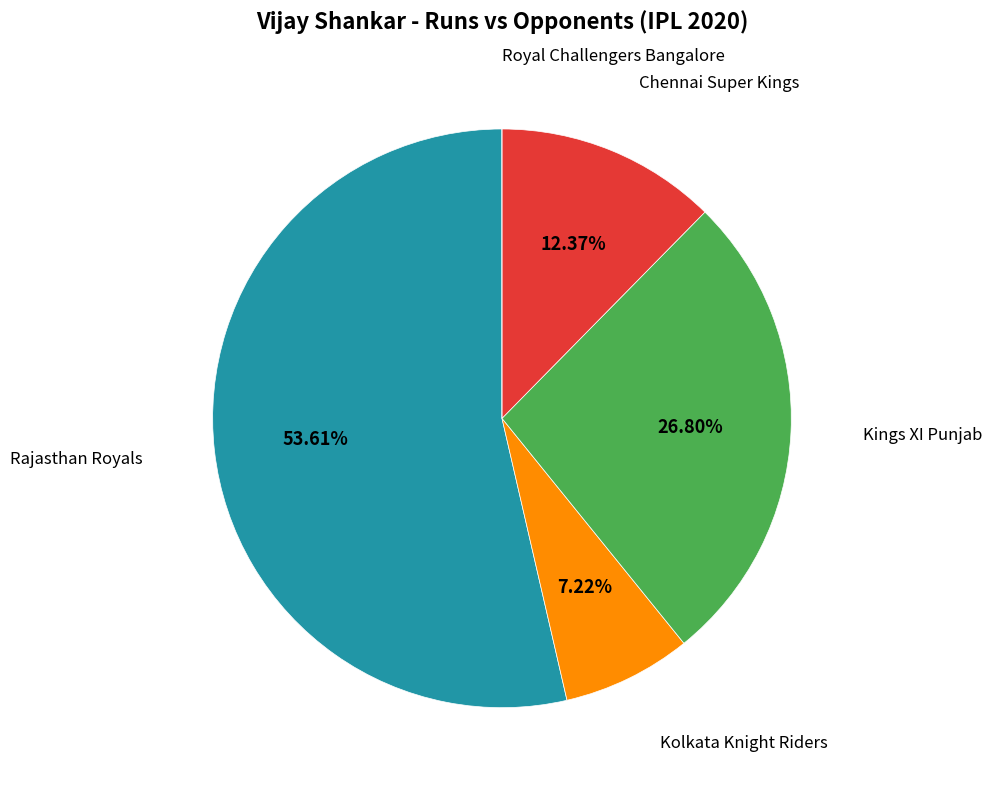

Is there a majority slice in this chart?

Yes